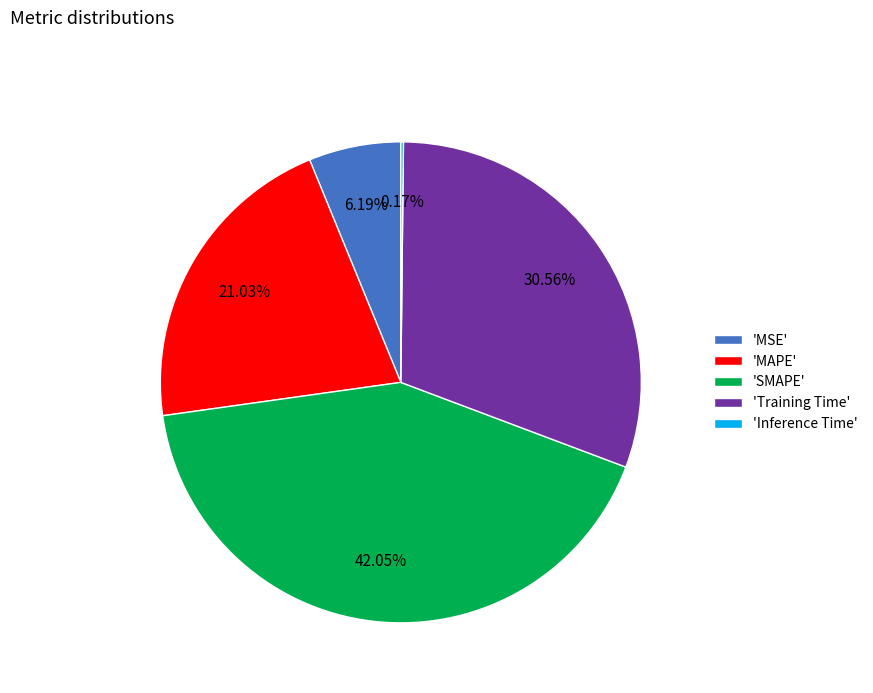

Is there a majority slice in this chart?

No